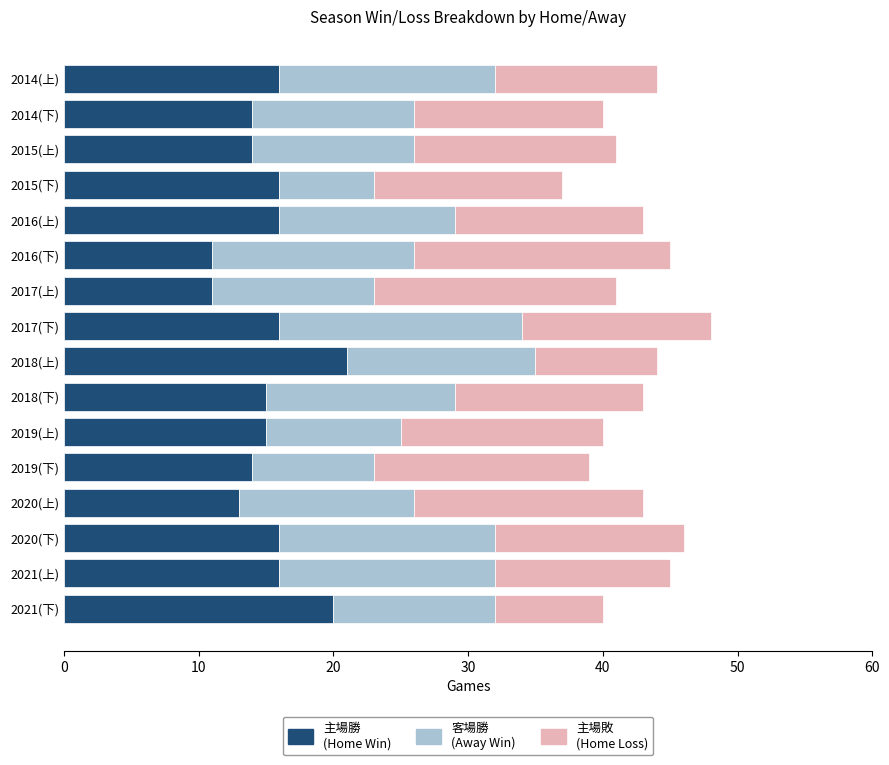

How many categories are shown in the chart?

16